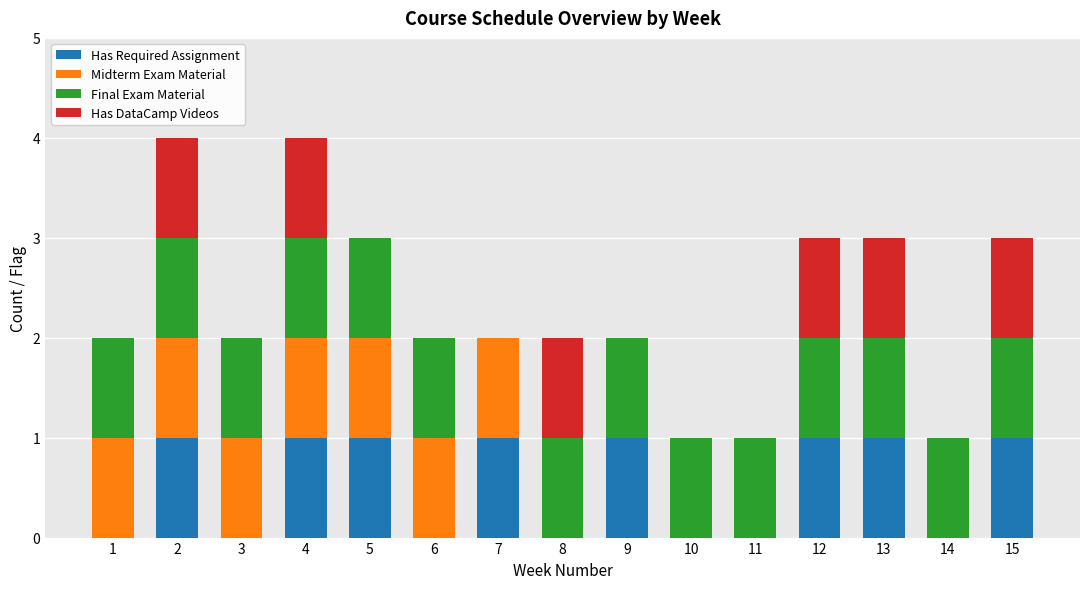

Are the bars grouped side by side (vs. stacked)?

No